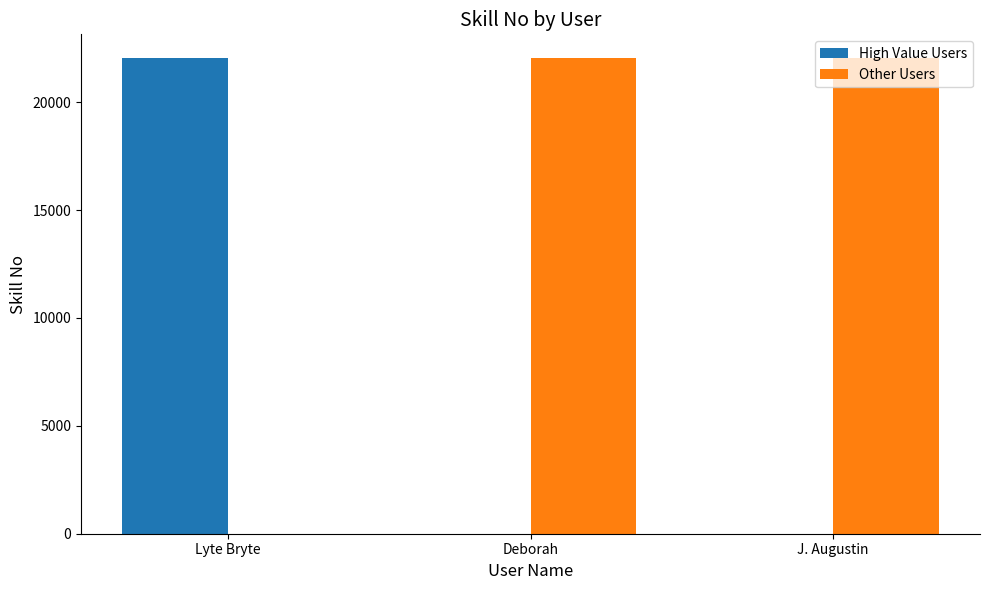

Count the number of categories in the chart.

3